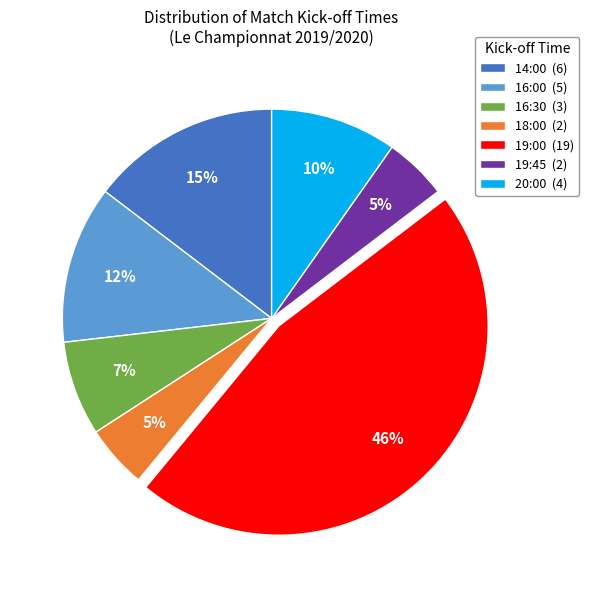

Count the number of slices in the pie.

7